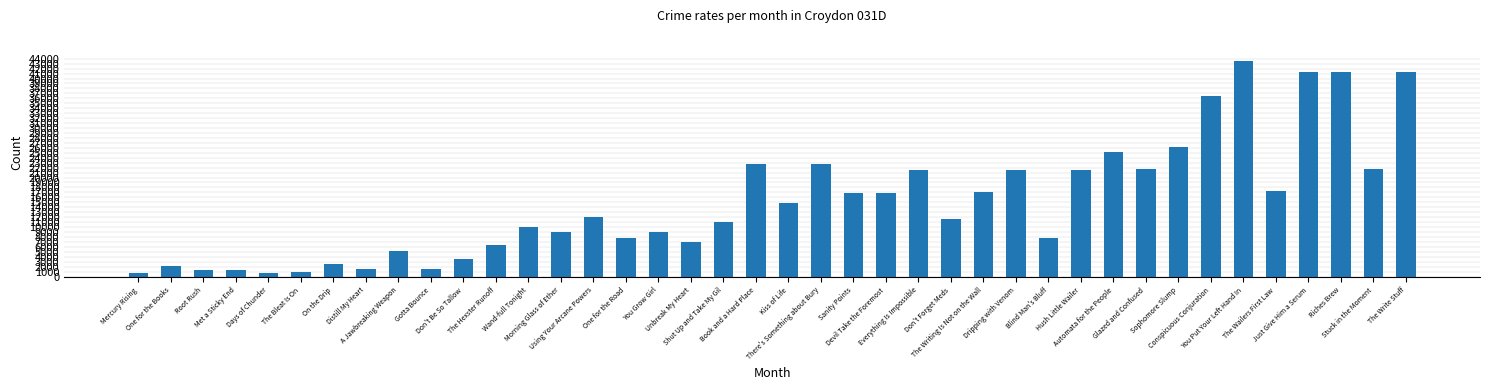

What value does the data have at Distill My Heart, to the nearest 100?

1400